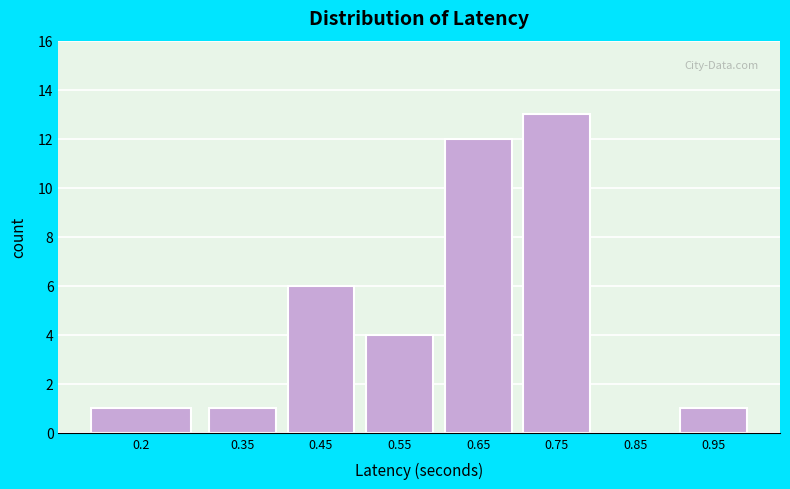

Reading left to right, what are all the values shown in this chart?

0.2=1	0.35=1	0.45=6	0.55=4	0.65=12	0.75=13	0.85=0	0.95=1